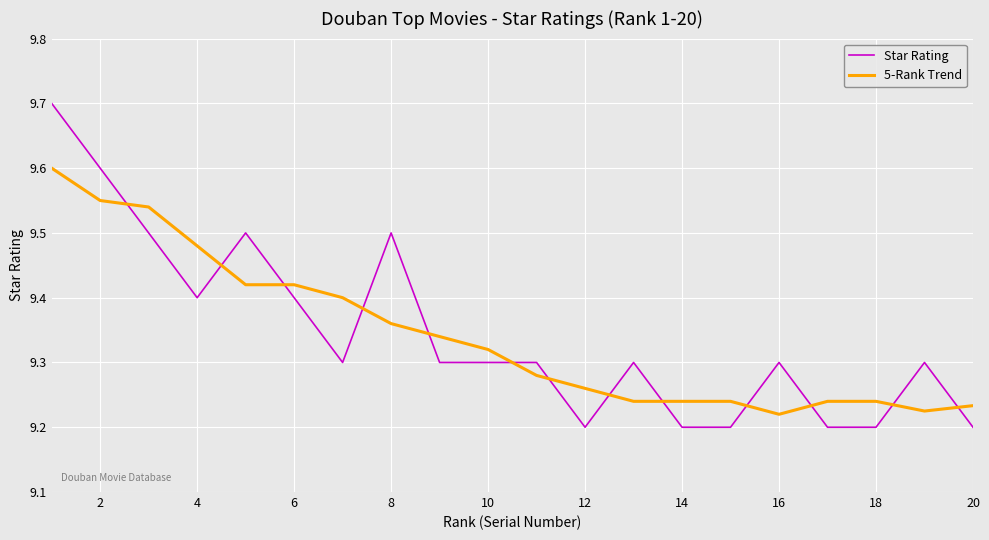

Which series has the widest spread of values?

Star Rating